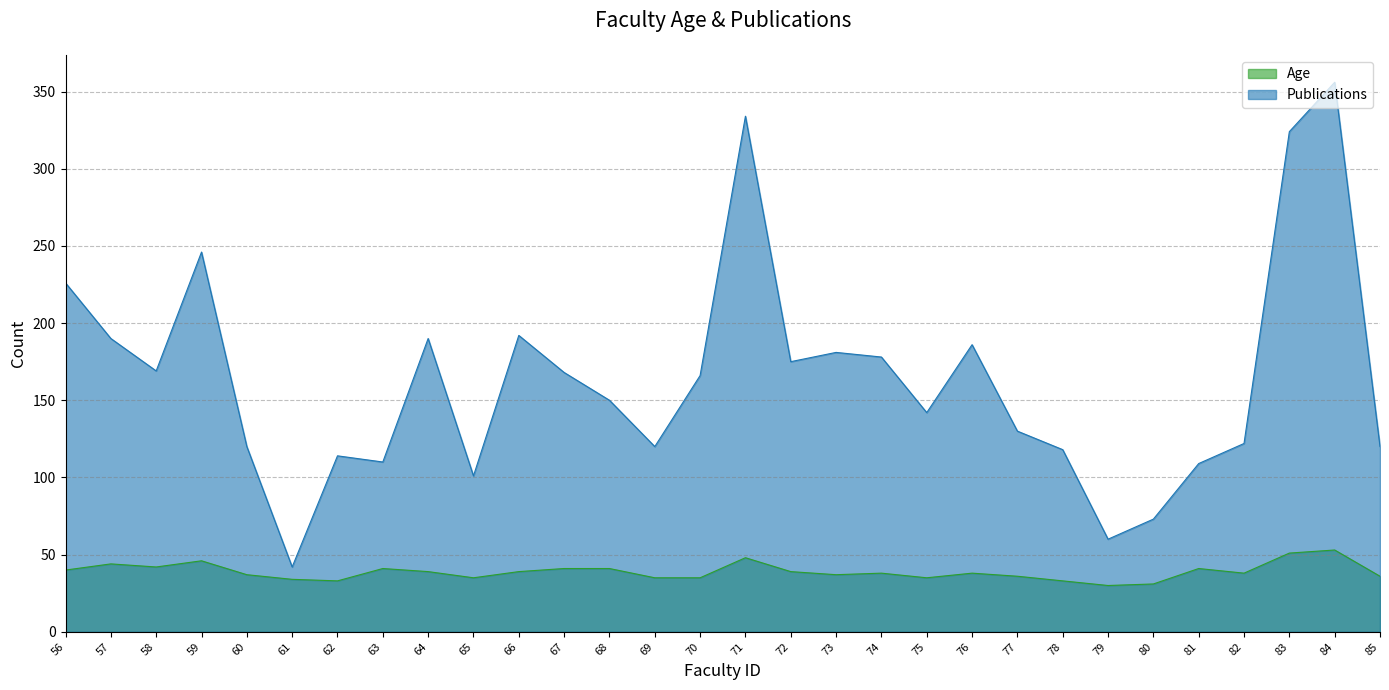

Reading right to left, transcribe all the data shown in this chart.

Age: 85=36	84=53	83=51	82=38	81=41	80=31	79=30	78=33	77=36	76=38	75=35	74=38	73=37	72=39	71=48	70=35	69=35	68=41	67=41	66=39	65=35	64=39	63=41	62=33	61=34	60=37	59=46	58=42	57=44	56=40
Publications: 85=120	84=356	83=324	82=122	81=109	80=73	79=60	78=118	77=130	76=186	75=142	74=178	73=181	72=175	71=334	70=166	69=120	68=150	67=168	66=192	65=101	64=190	63=110	62=114	61=42	60=120	59=246	58=169	57=190	56=226